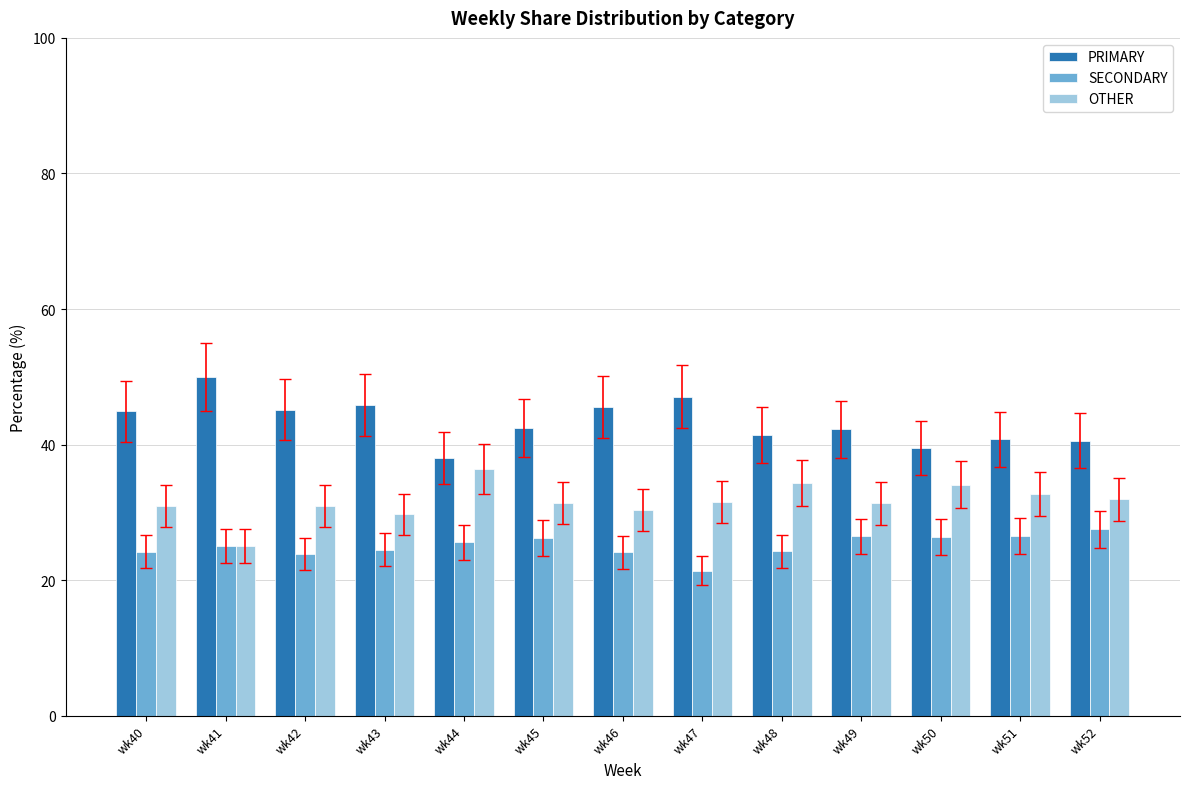

What is the difference between the maximum and minimum values in the SECONDARY series?

6.1